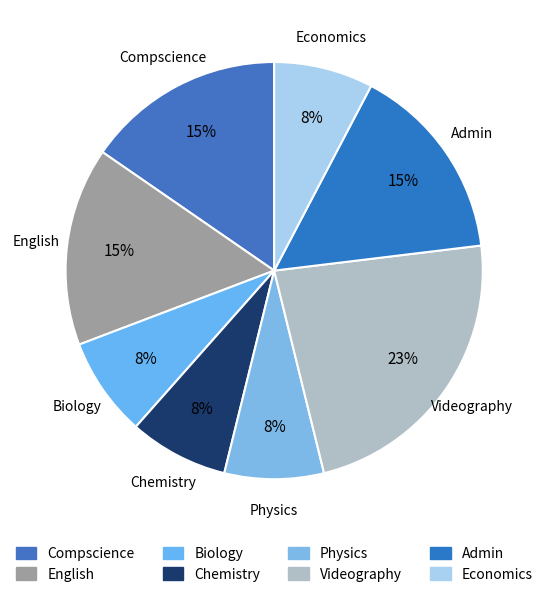

Is there any slice that represents more than half of the pie?

No